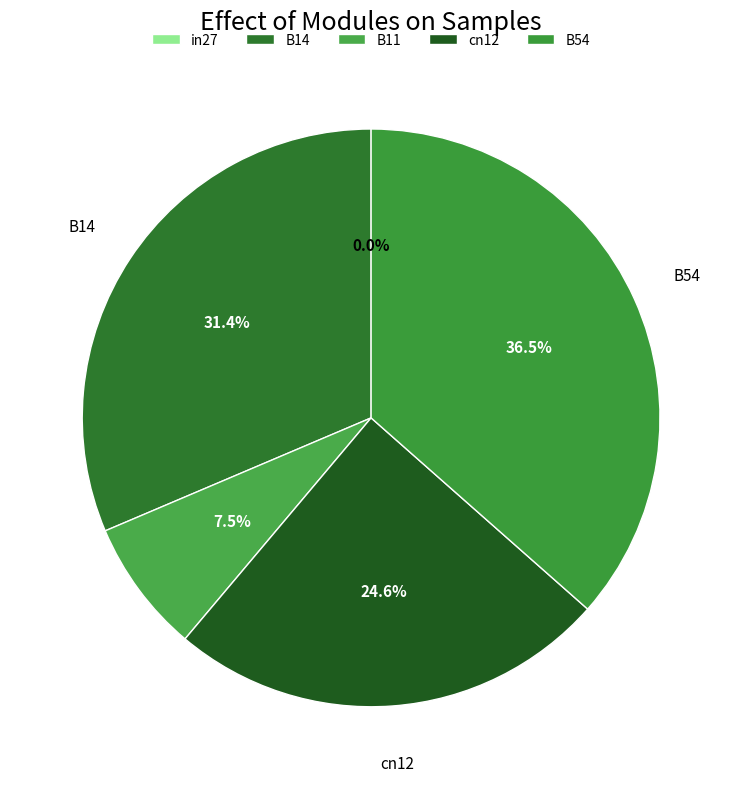

True or false: B54 accounts for 37% of the total.

True